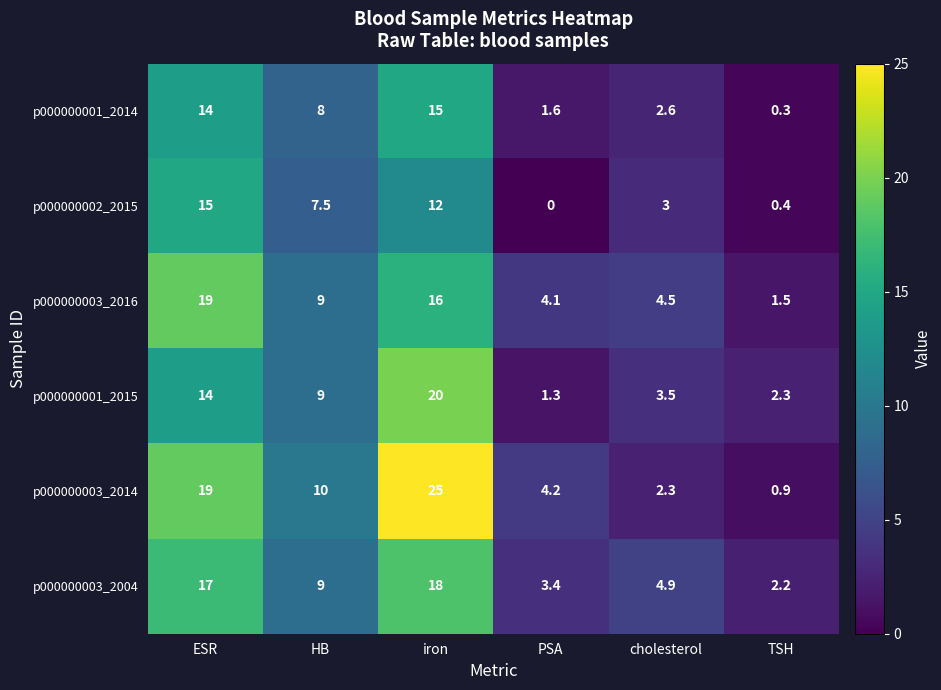

At PSA, list the series in order from smallest to largest.

p000000002_2015, p000000001_2015, p000000001_2014, p000000003_2004, p000000003_2016, p000000003_2014